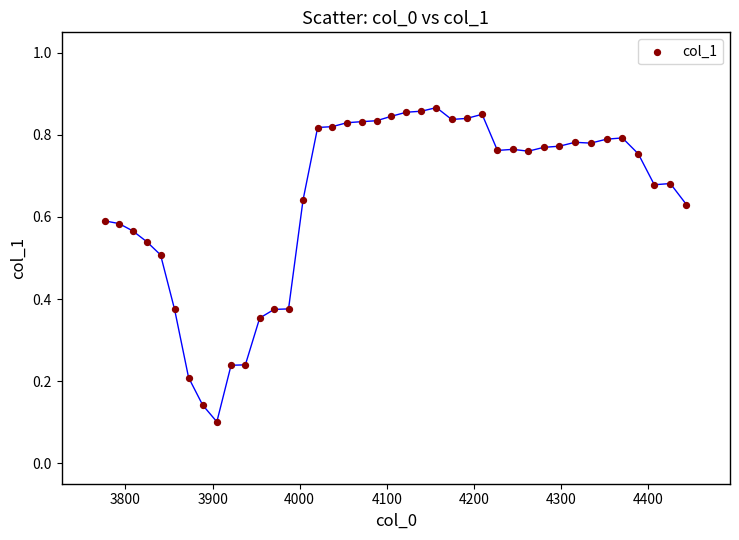

What is the range of X values (max minus min)?

667.4